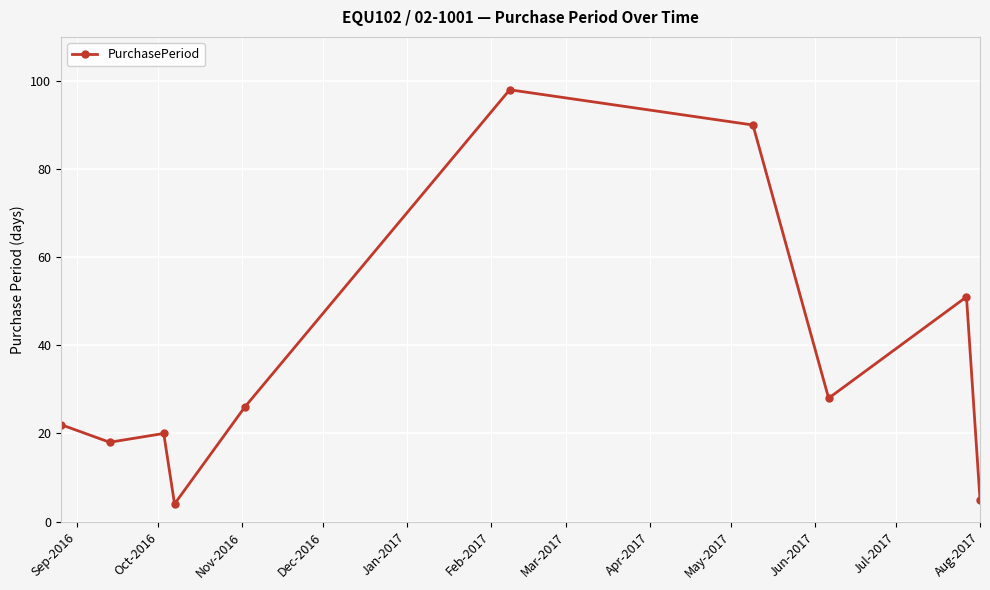

What is the difference between the maximum and minimum values?

94